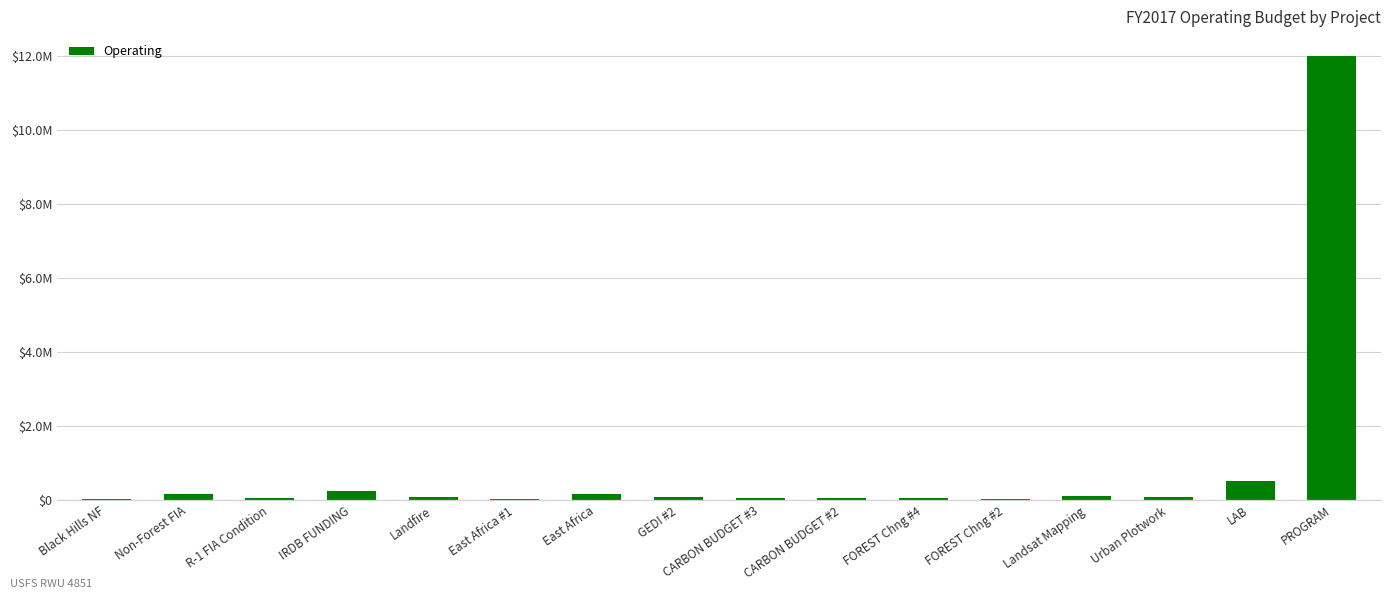

What is the label of the 4th bar from the left?

IRDB FUNDING